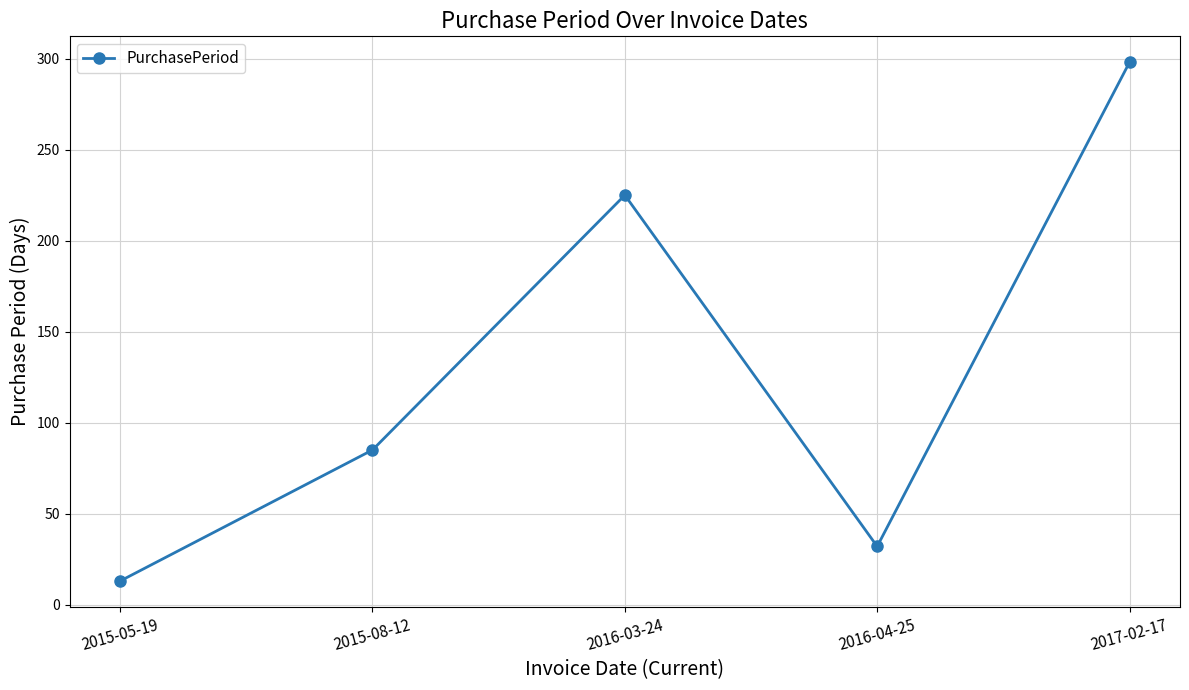

Is it true that the value at 2017-02-17 is 70?

False